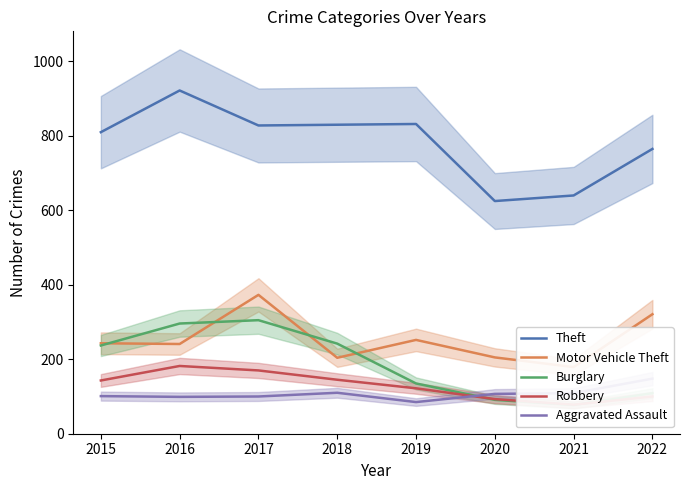

How many lines are shown in the chart?

5